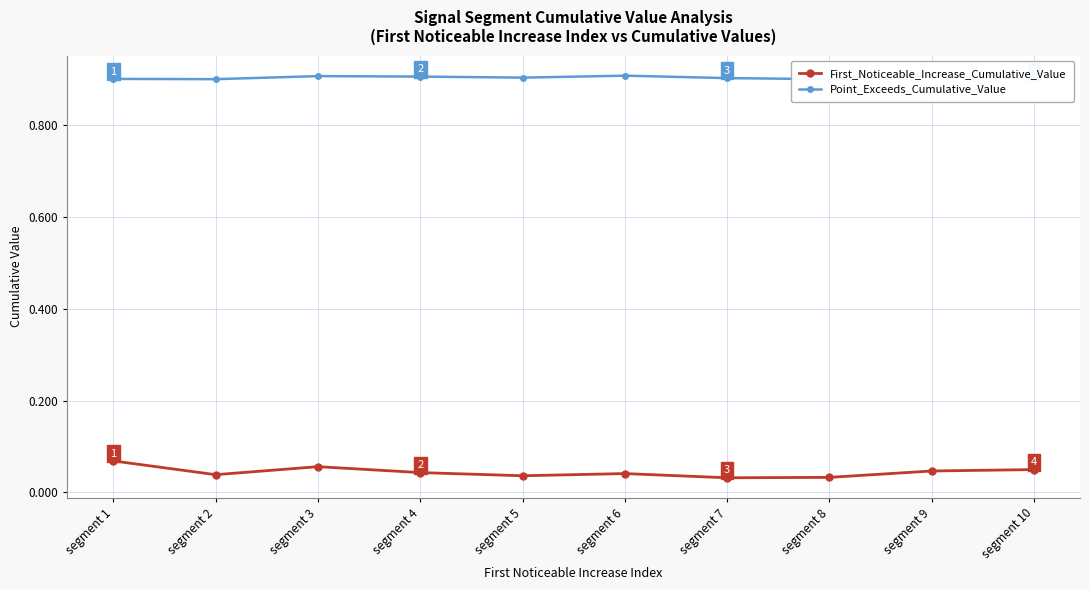

Read the Point_Exceeds_Cumulative_Value value at segment 2.

0.9